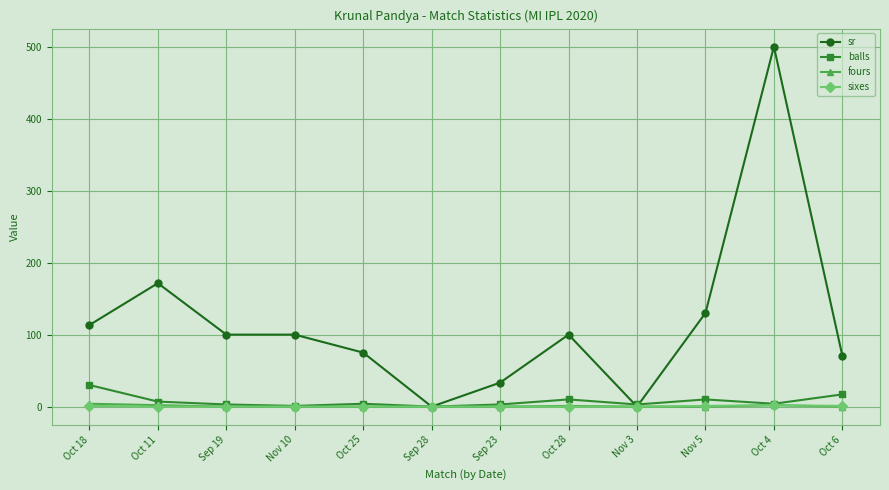

Is the value of balls at Sep 19 greater than the value of sr at Oct 28?

No